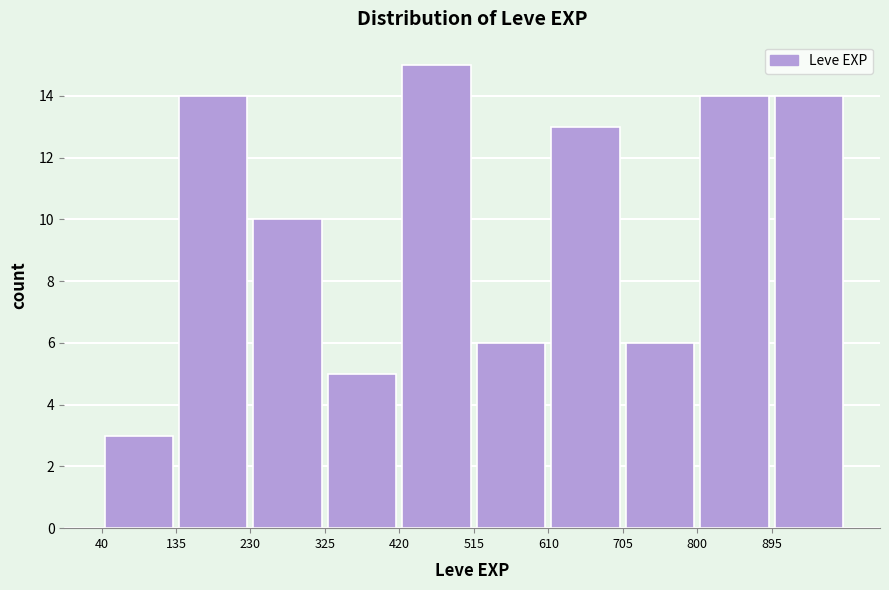

What is the height of the bar covering 325 to 420 on the x-axis? Neither the bar edges nor the heights are printed on the chart, so give them approximately, as read against the axes.

5